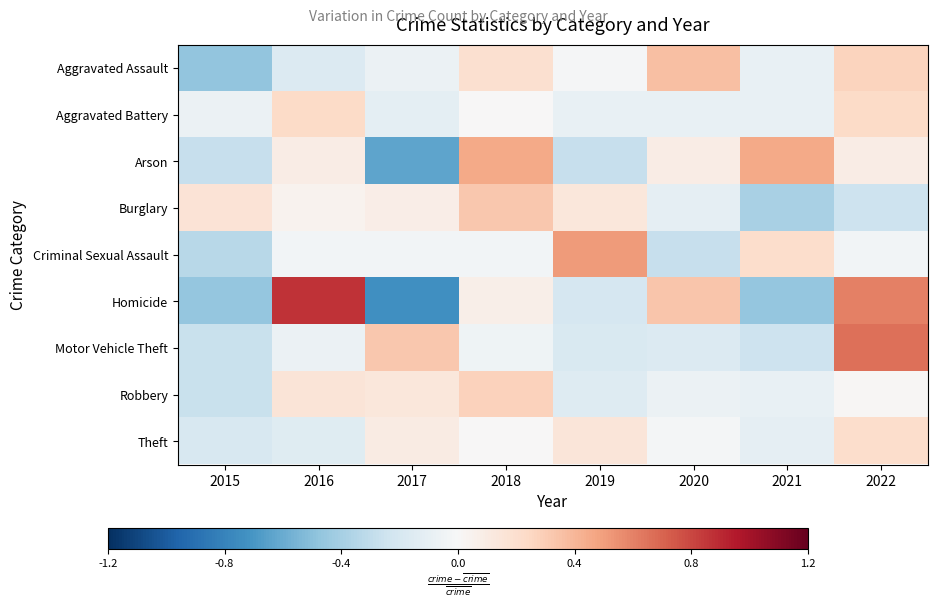

What is the greatest value displayed?

0.9